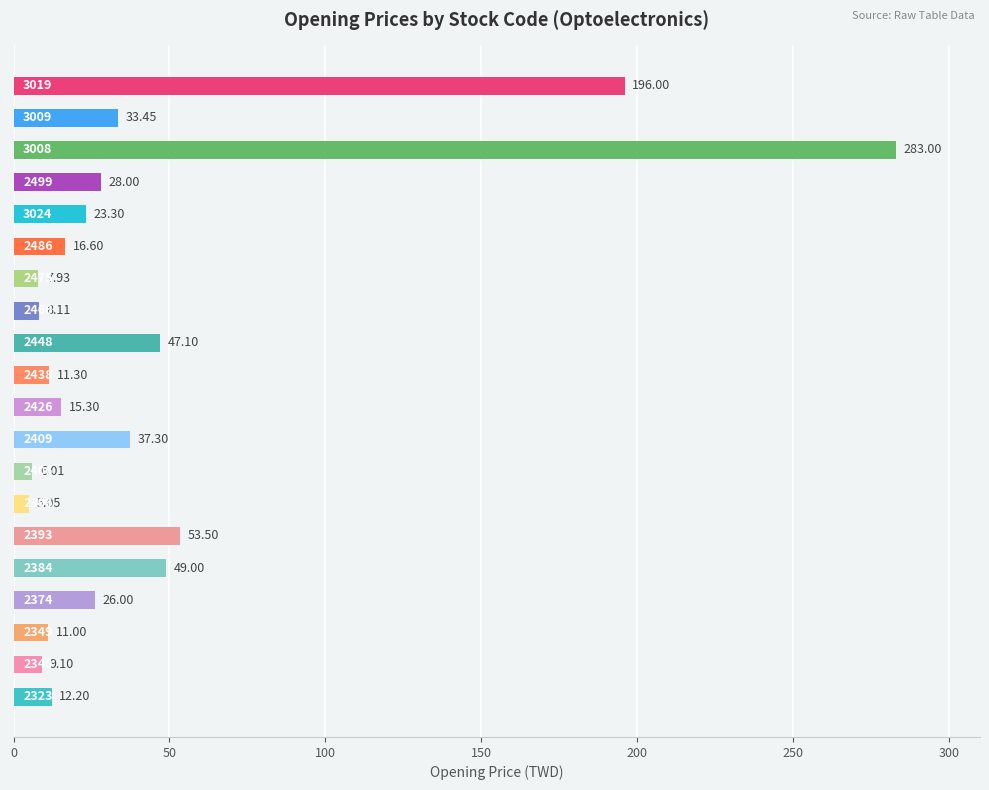

How many series are shown in this chart?

1